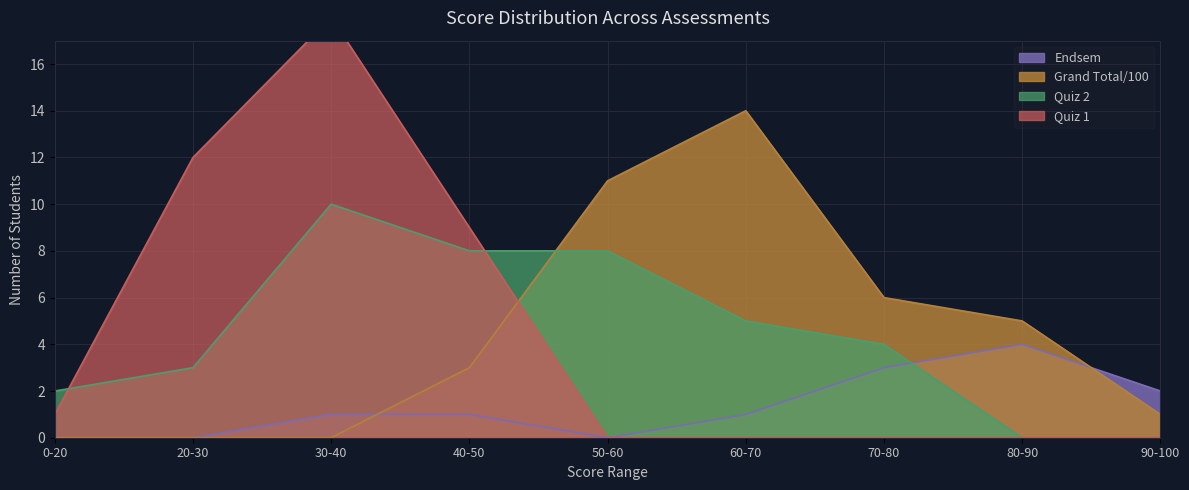

What position from the left is 20-30?

2